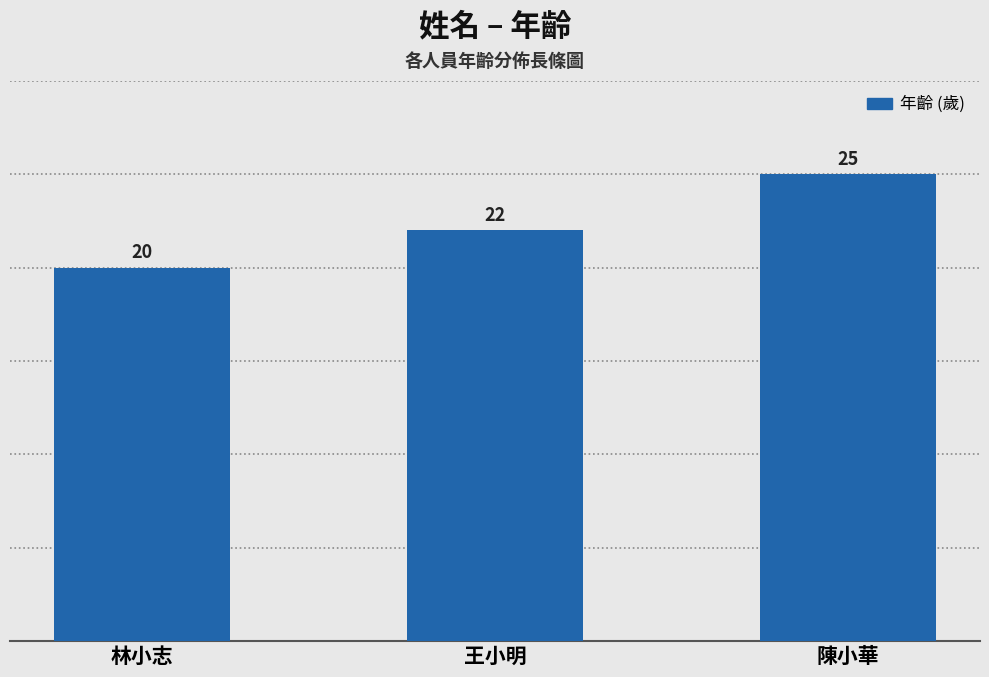

What is the label of the 1st bar from the right?

陳小華